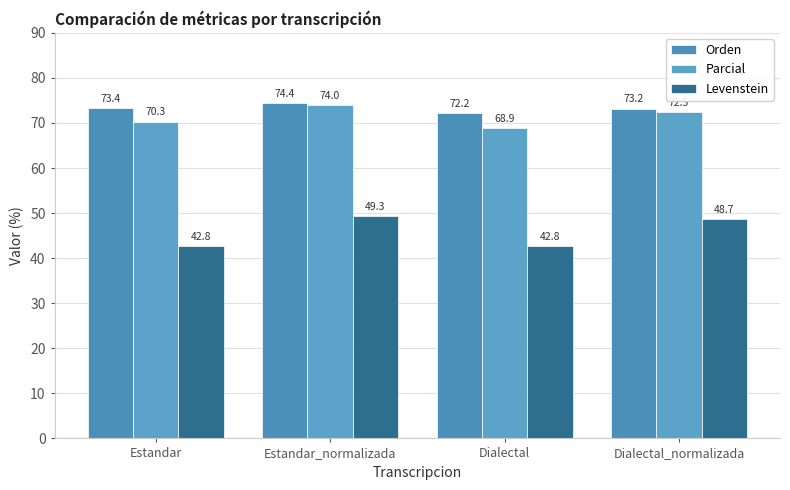

The Levenstein series shows 42.8 at Estandar. True or false?

True